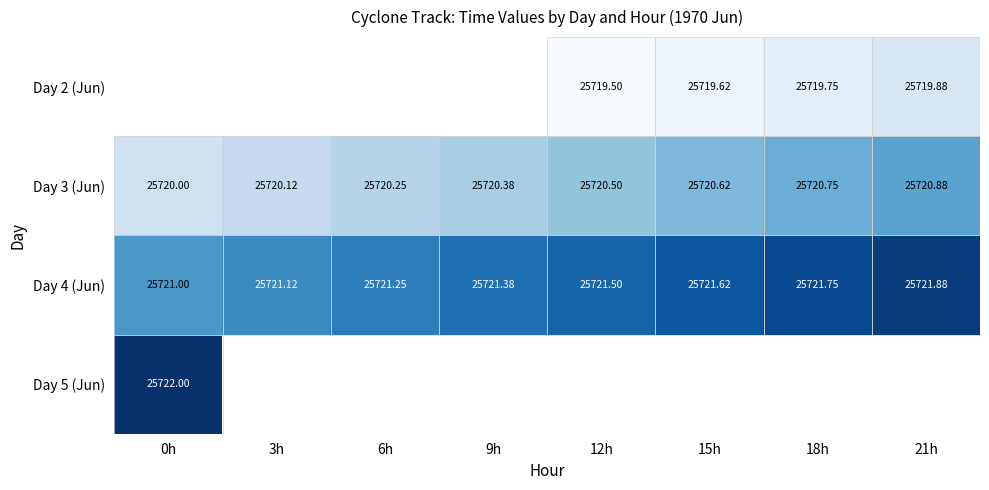

Is the value of Day 3 (Jun) at 0h greater than the value of Day 4 (Jun) at 3h?

No